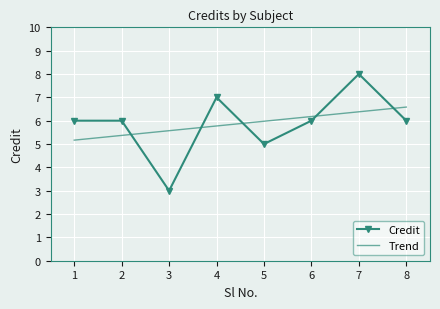

What is the difference between the maximum and second lowest values in the Trend series?

1.2